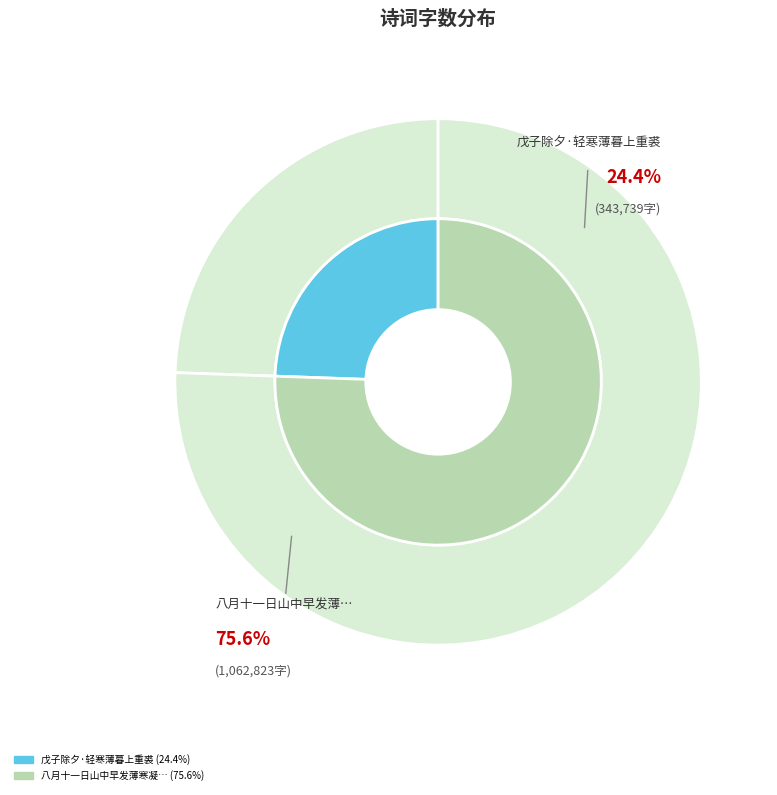

Rank the categories by value from highest to lowest.

八月十一日山中早发薄寒凝冰马上重裘尚未能以禦寒也时将中秋感旧而作, 戊子除夕·轻寒薄暮上重裘